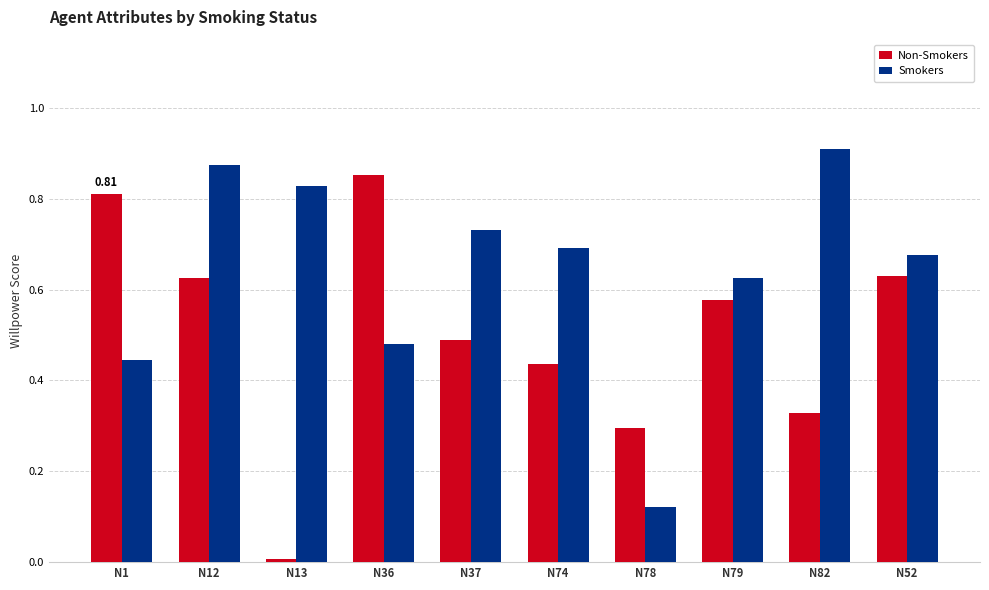

How many distinct data groups are displayed?

2